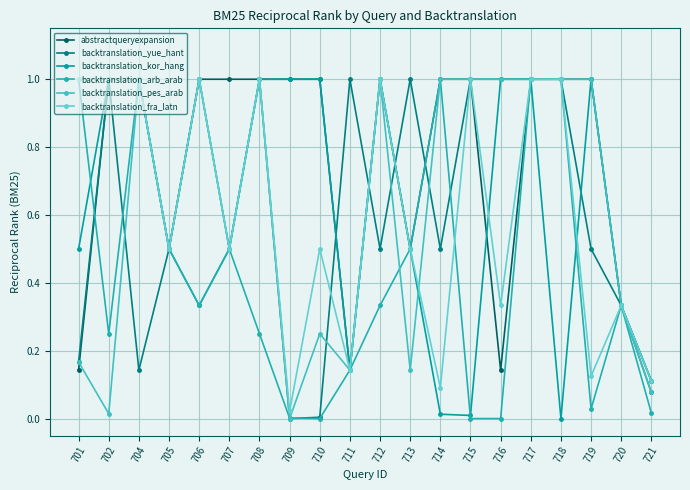

The value of backtranslation_yue_hant at 705 is 0.9. True or false?

False